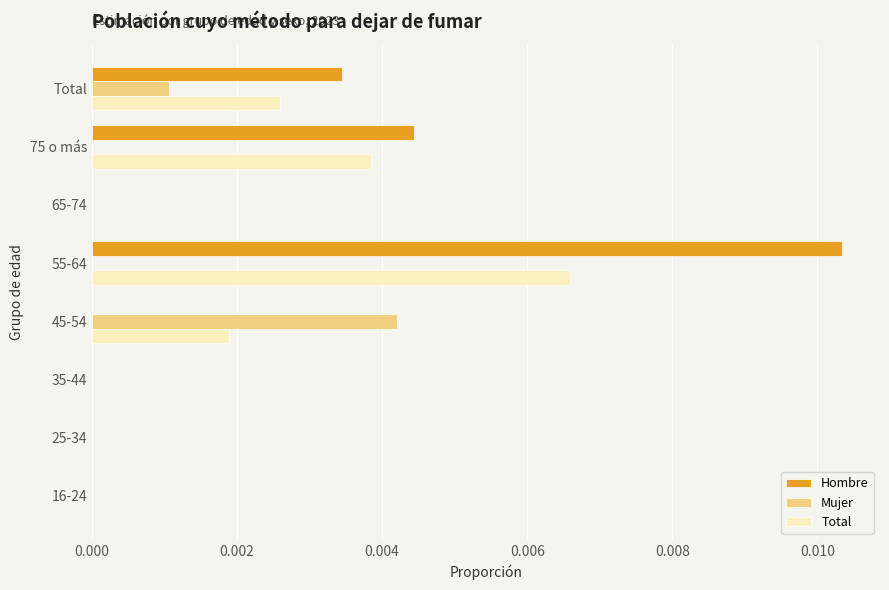

True or false: Mujer has a value of 0.0 at 16-24.

True